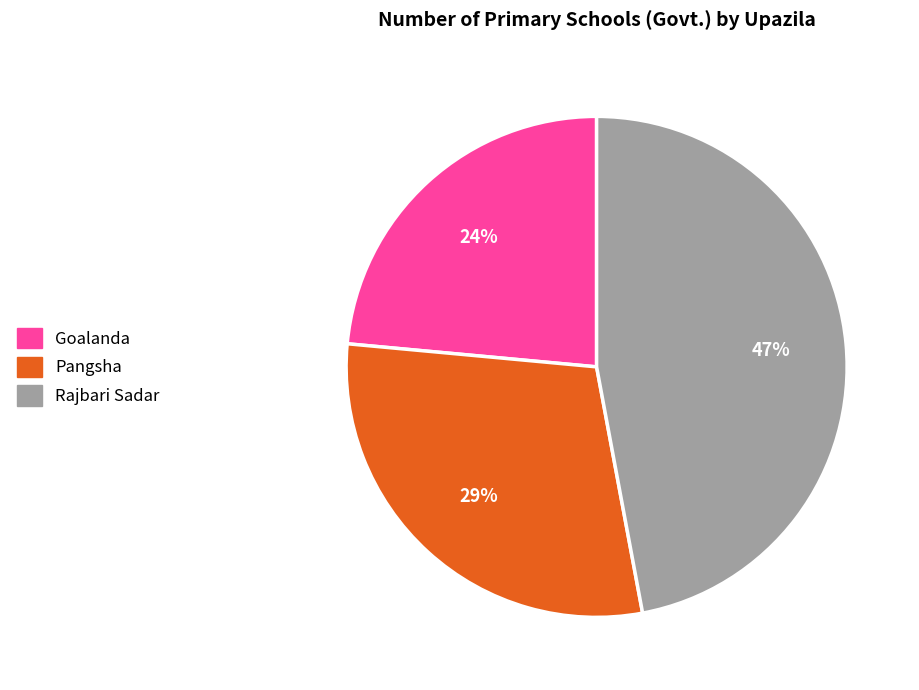

To the nearest percent, what portion does Rajbari Sadar represent?

47%